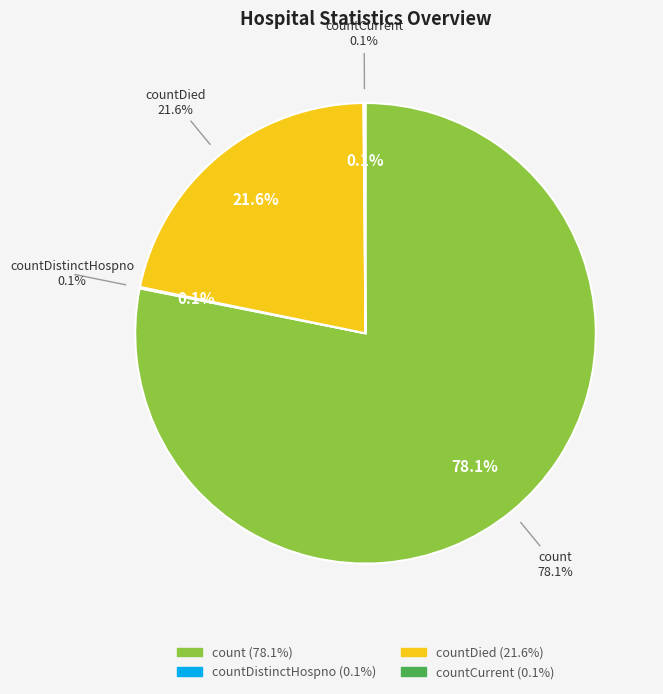

Which category has the biggest portion of the pie?

count